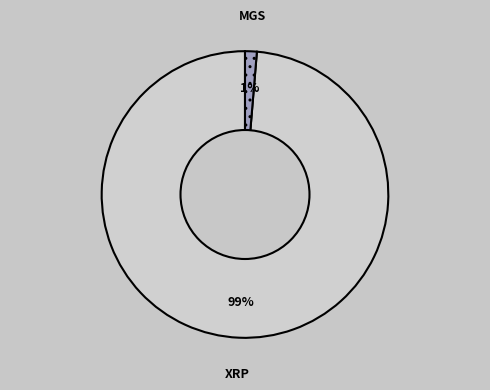

To the nearest percent, what is the combined percentage of XRP and MGS?

100%